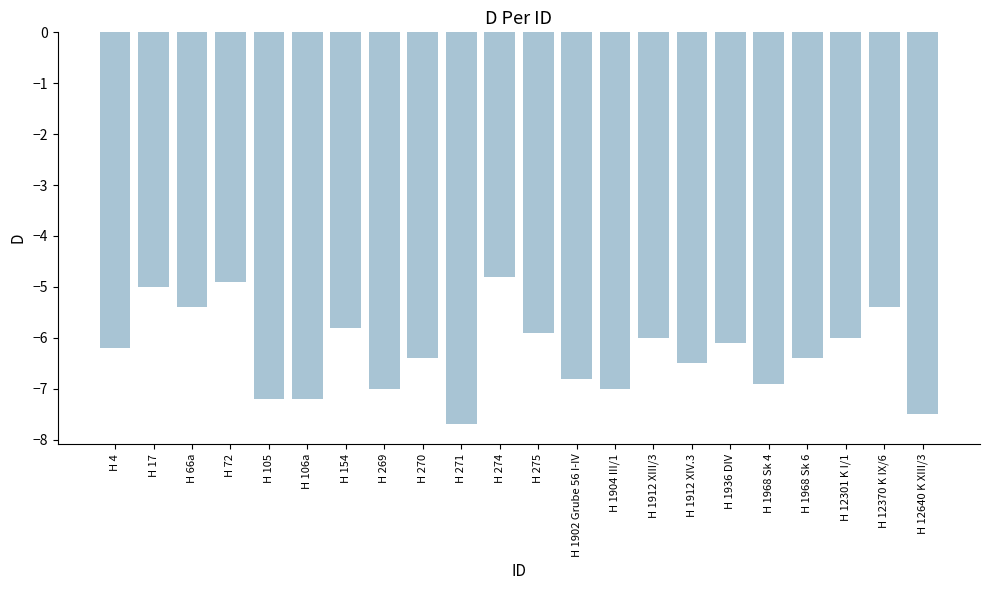

Are the bars horizontal?

No